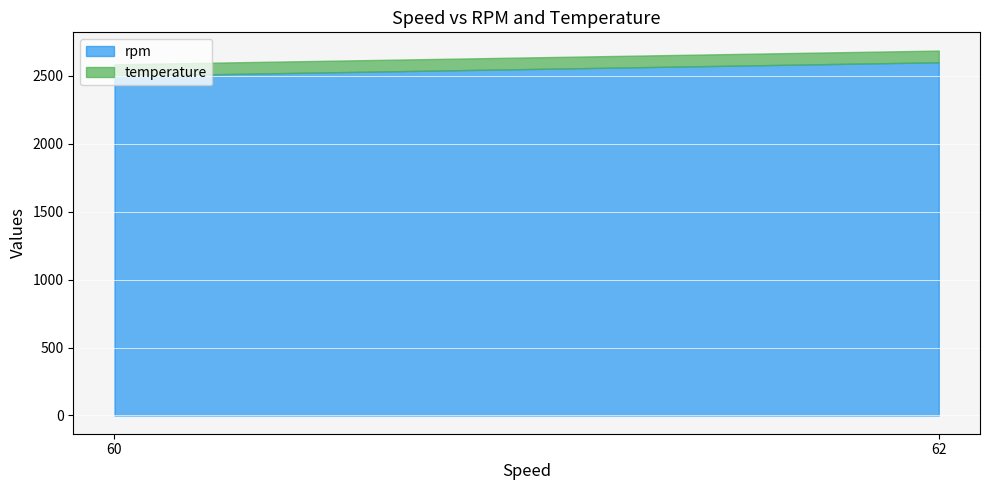

Reading left to right, list all the values displayed in this chart.

rpm: 2500	2600
temperature: 85	86